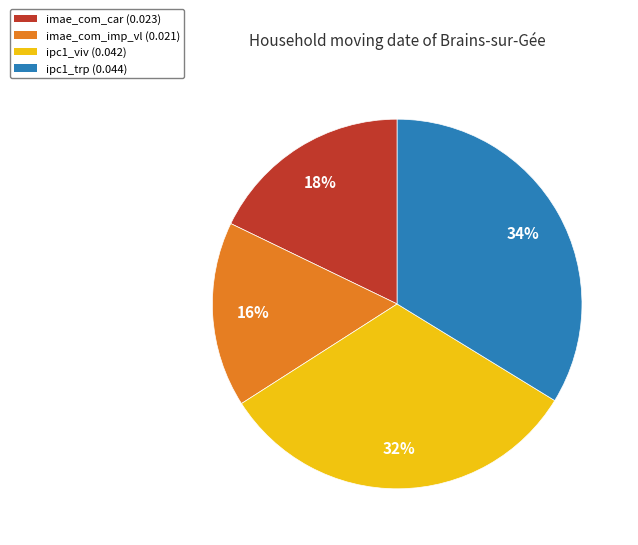

How many segments does this pie chart have?

4